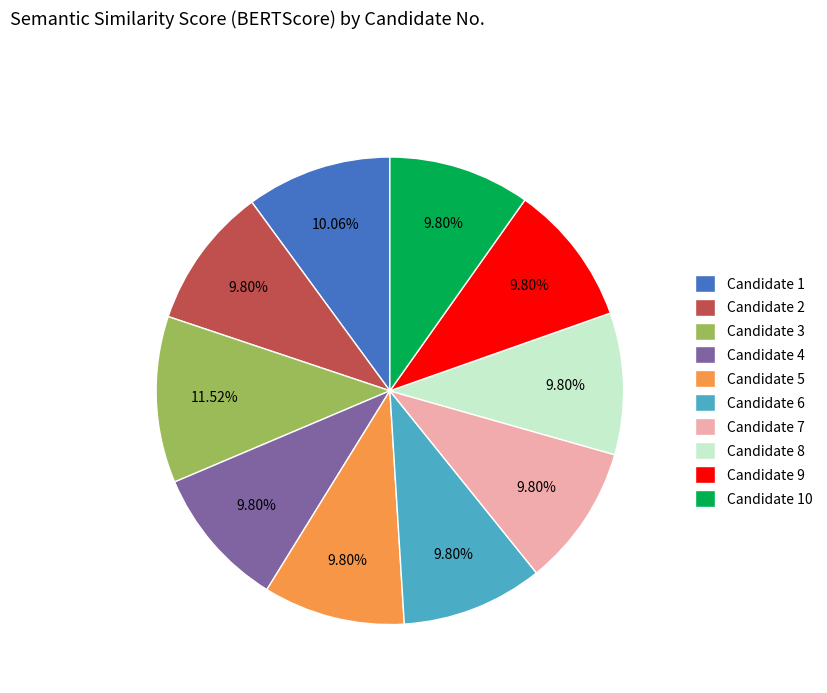

Does any single category account for the majority?

No